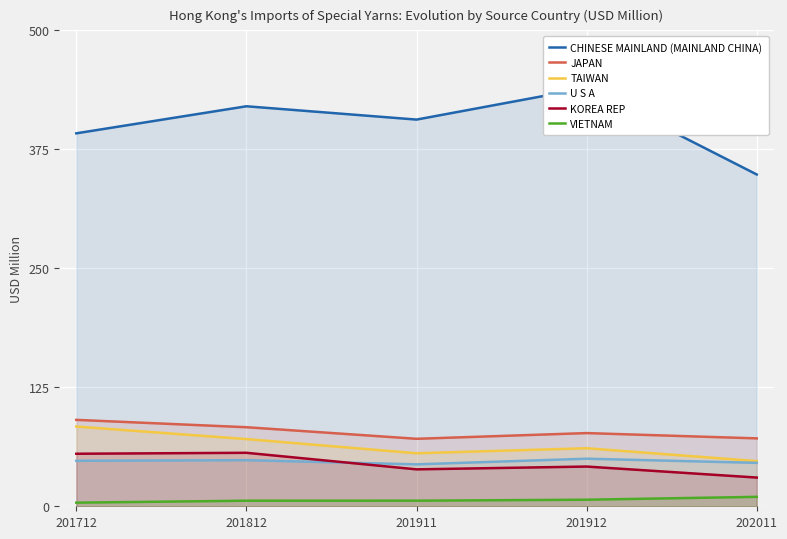

Is it true that VIETNAM equals 3.6 at 201912?

False